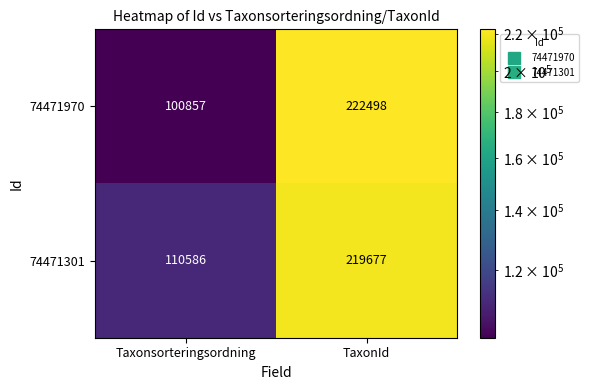

How many values in the 74471970 series are below 222498?

1